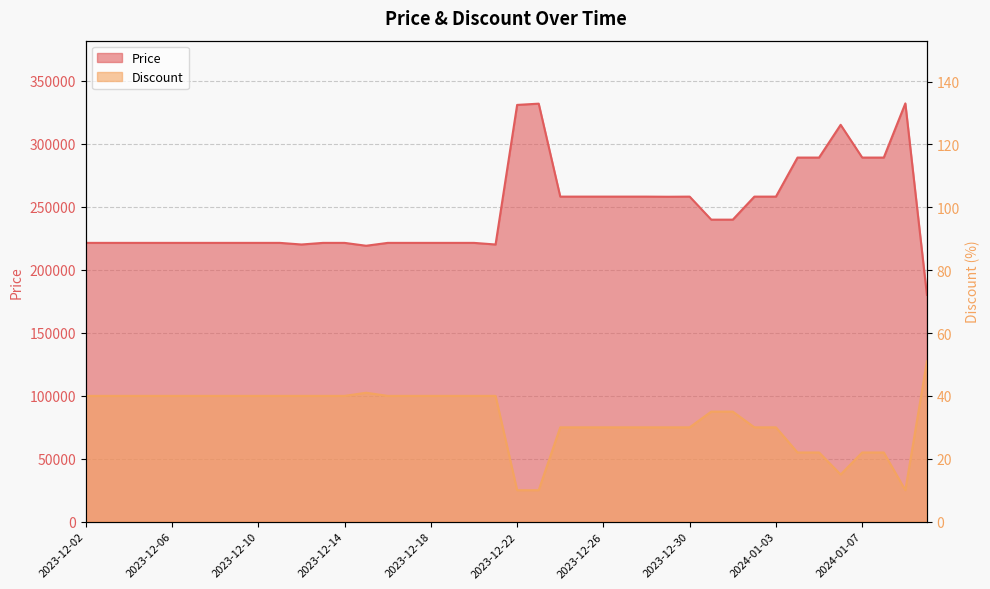

How many distinct data groups are displayed?

2